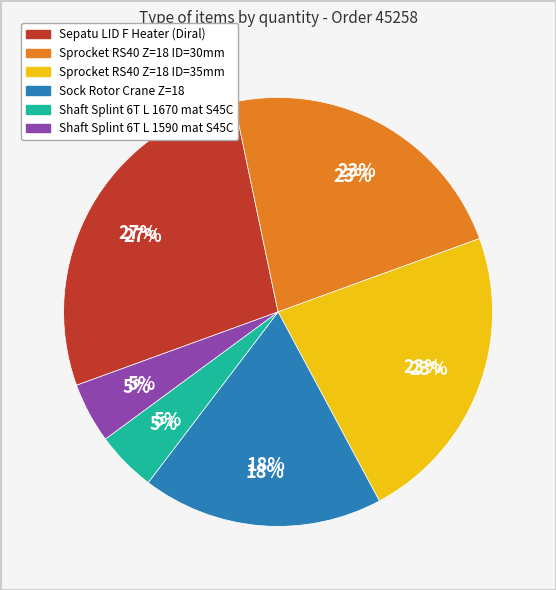

True or false: 2311678 accounts for 38% of the total.

False